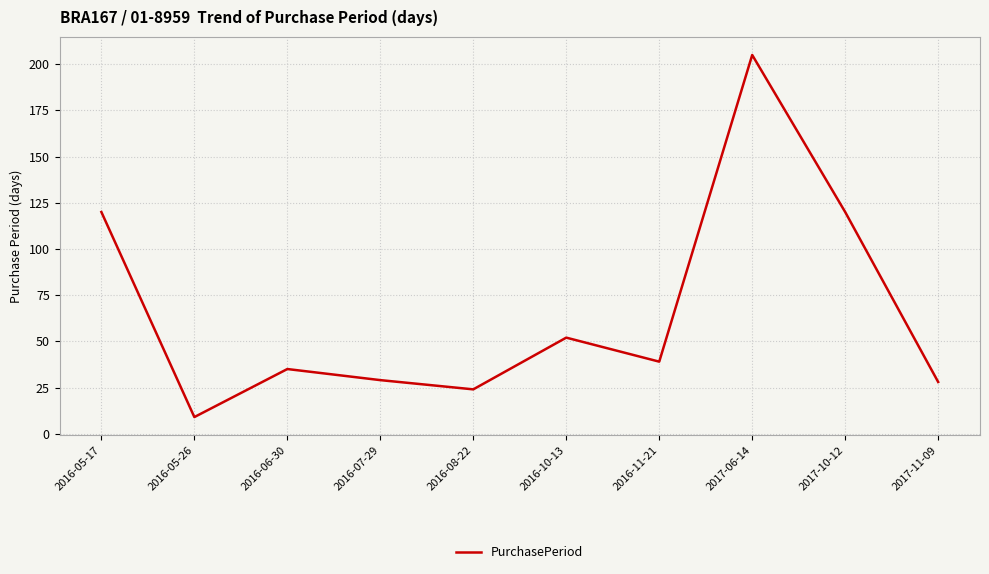

Approximately how many times larger is the value at 2017-10-12 compared to 2016-10-13?

2.3